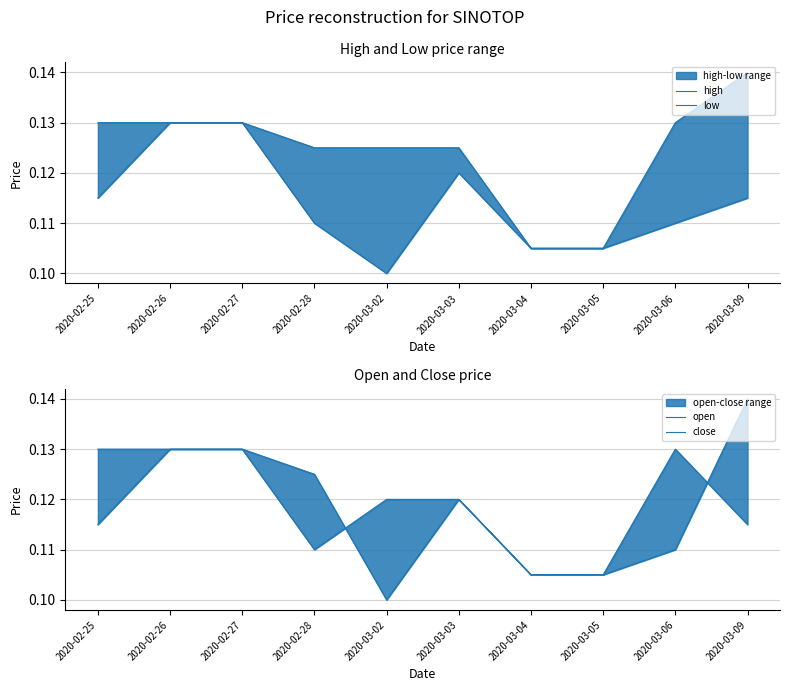

The value of close at 2020-02-28 is 0.1. True or false?

True